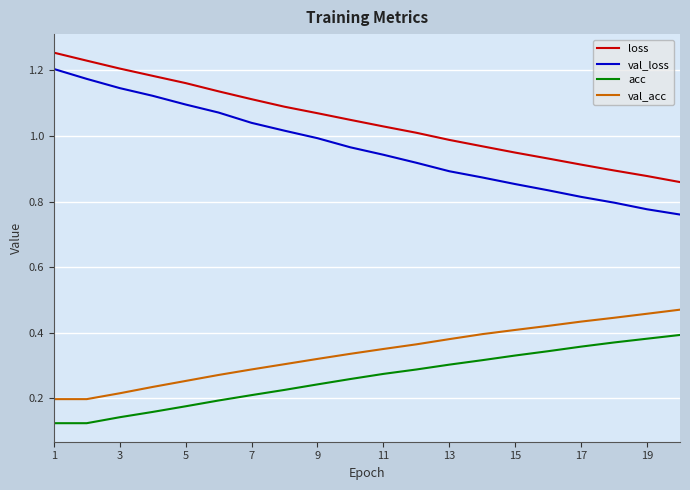

List the series in order of their peak value, highest first.

loss, val_loss, val_acc, acc